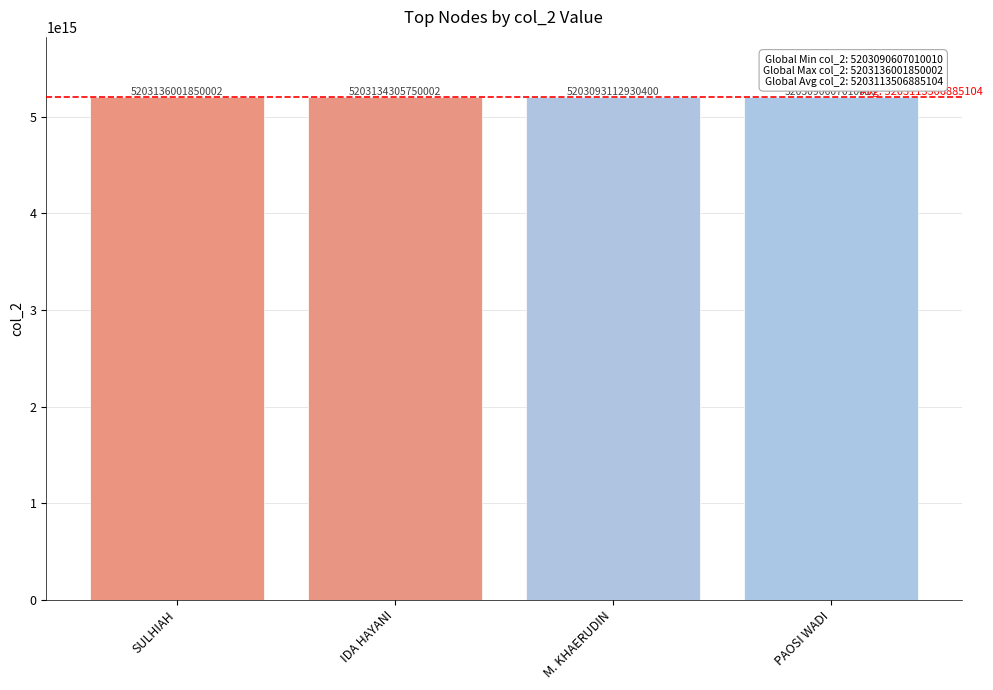

True or false: the data shows 2323531040361028 at IDA HAYANI.

False